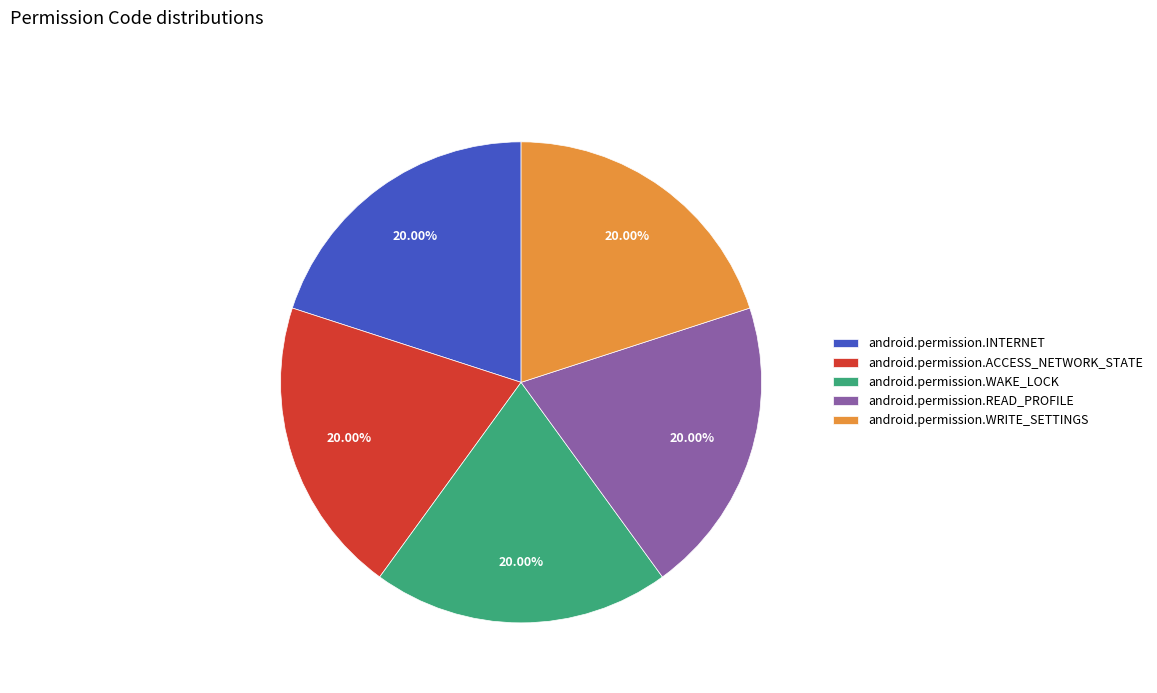

Combined, do android.permission.ACCESS_NETWORK_STATE and android.permission.WRITE_SETTINGS account for over 50%?

No